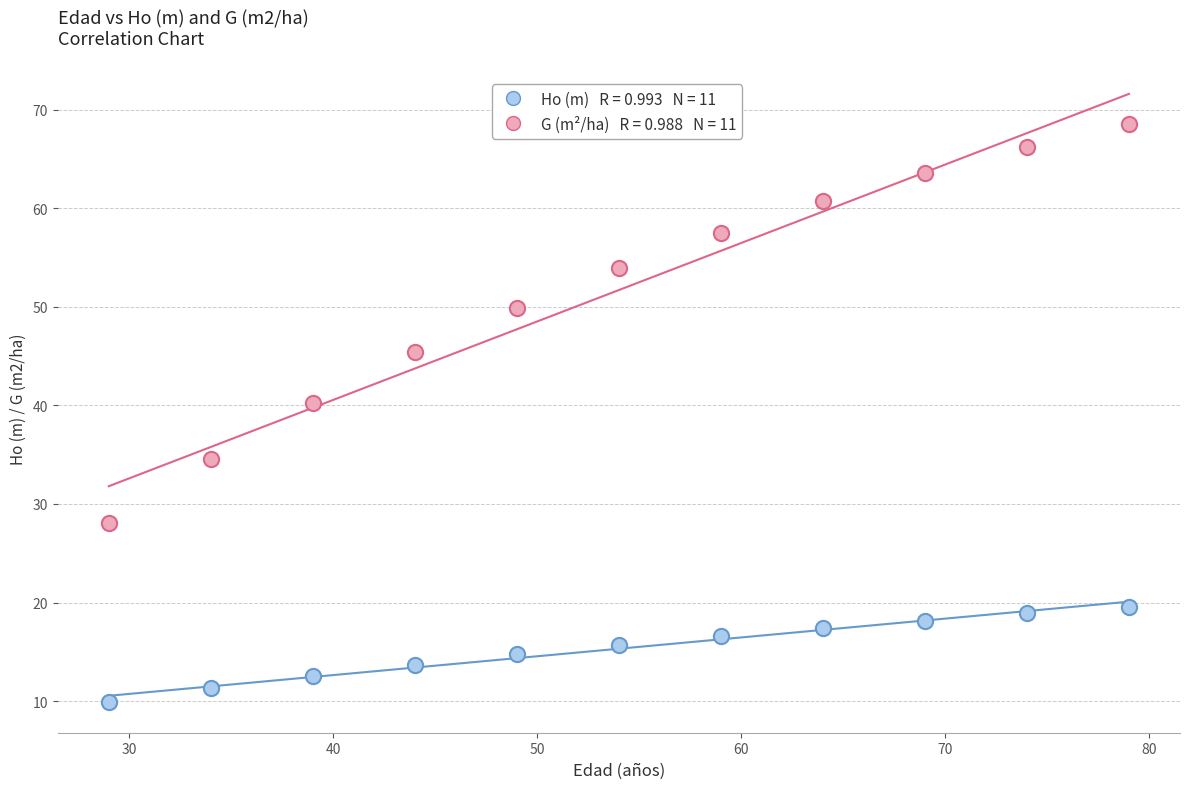

Across all data points, what is the range of X values (max minus min)?

50.0